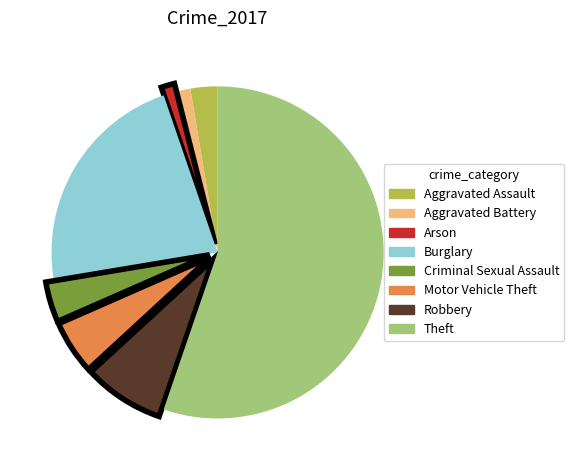

Does Theft represent more than half of the total?

Yes